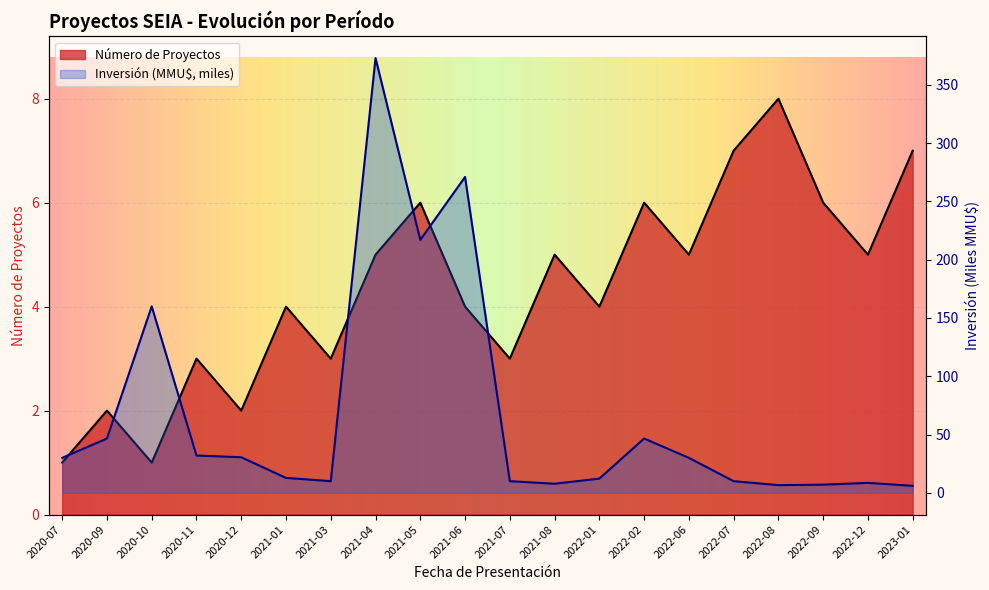

What position from the right is 2020-10?

18